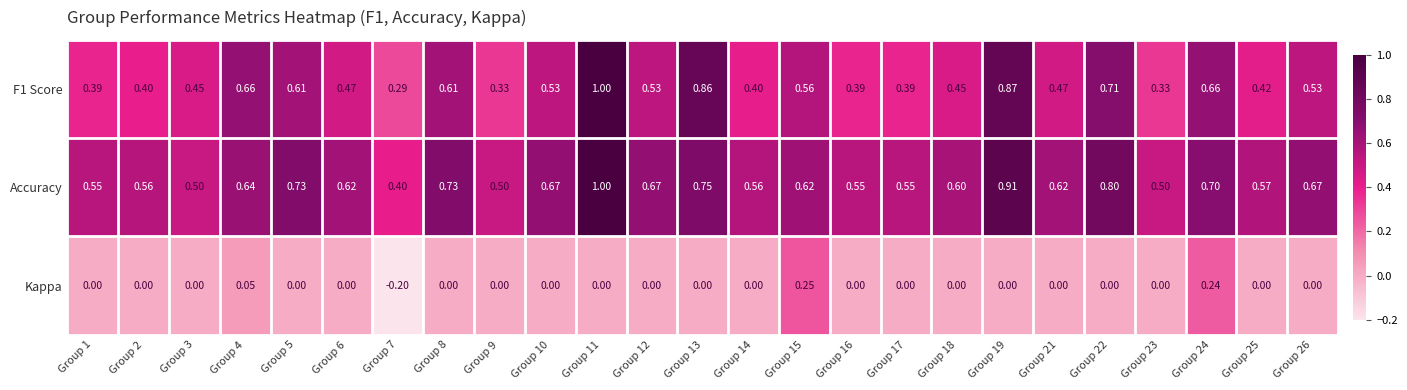

Which series has the largest total across all categories?

Accuracy